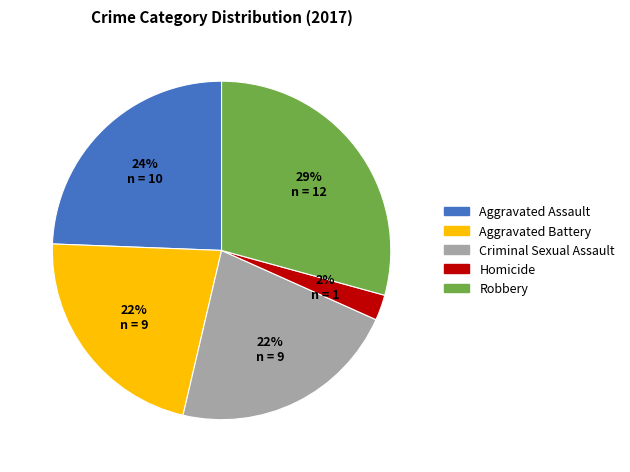

Which slice is the largest?

Robbery